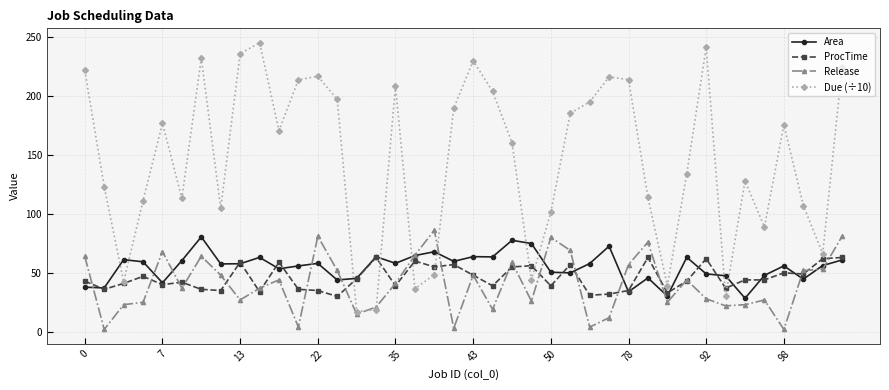

What is the difference between the second highest and second lowest values in the ProcTime series?

32.0